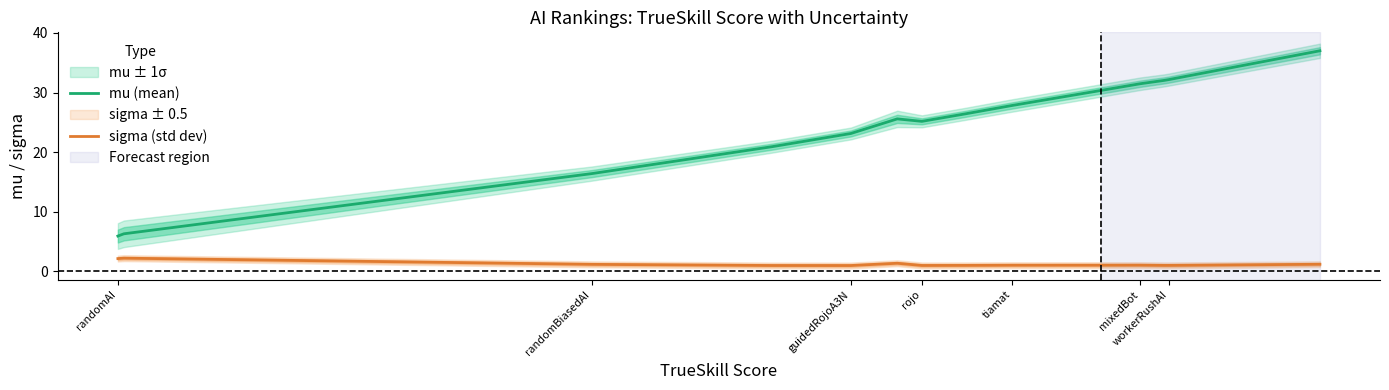

True or false: sigma (std dev) and mu (mean) intersect in this chart.

False